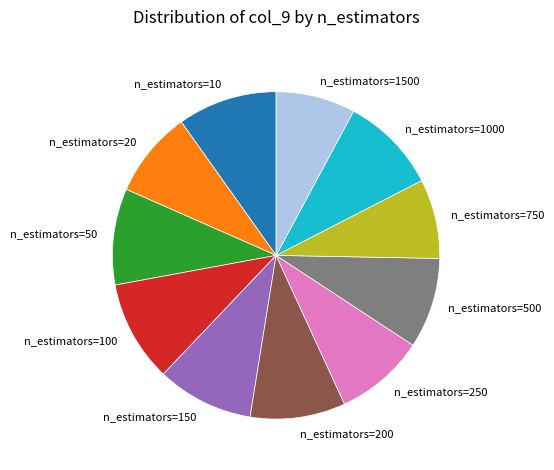

Which has a higher value, n_estimators=100 or n_estimators=200?

n_estimators=100